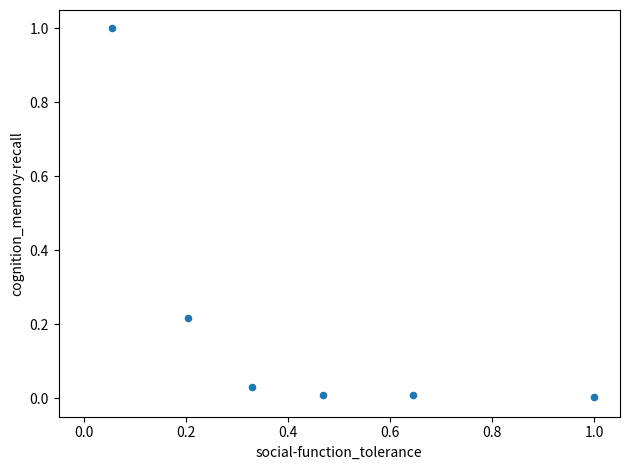

What is the range of X values (max minus min)?

0.9